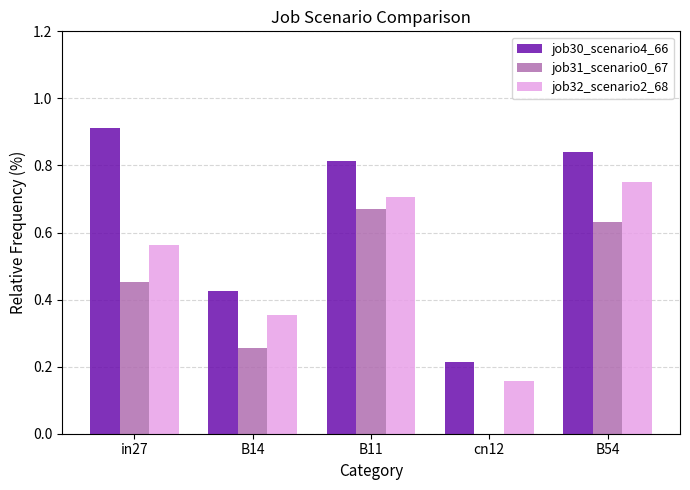

True or false: job31_scenario0_67 has a value of 0.3 at cn12.

False